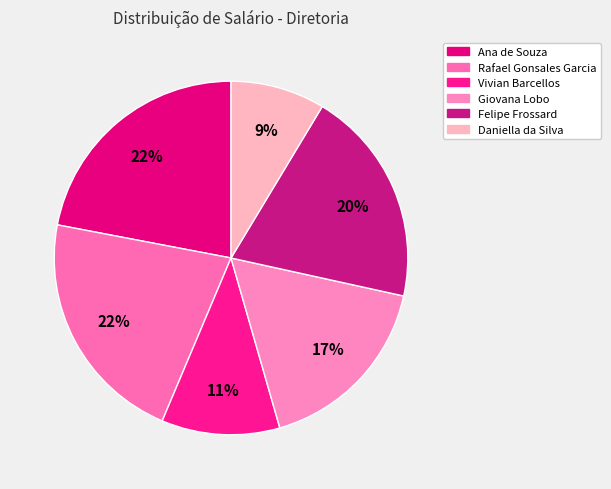

To the nearest percent, what is the combined percentage of Giovana Lobo and Daniella da Silva?

26%